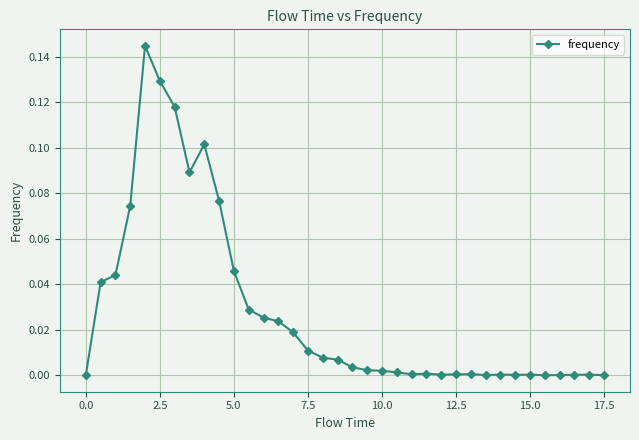

How many interior local valleys (lower than both neighbors) does the data have?

6